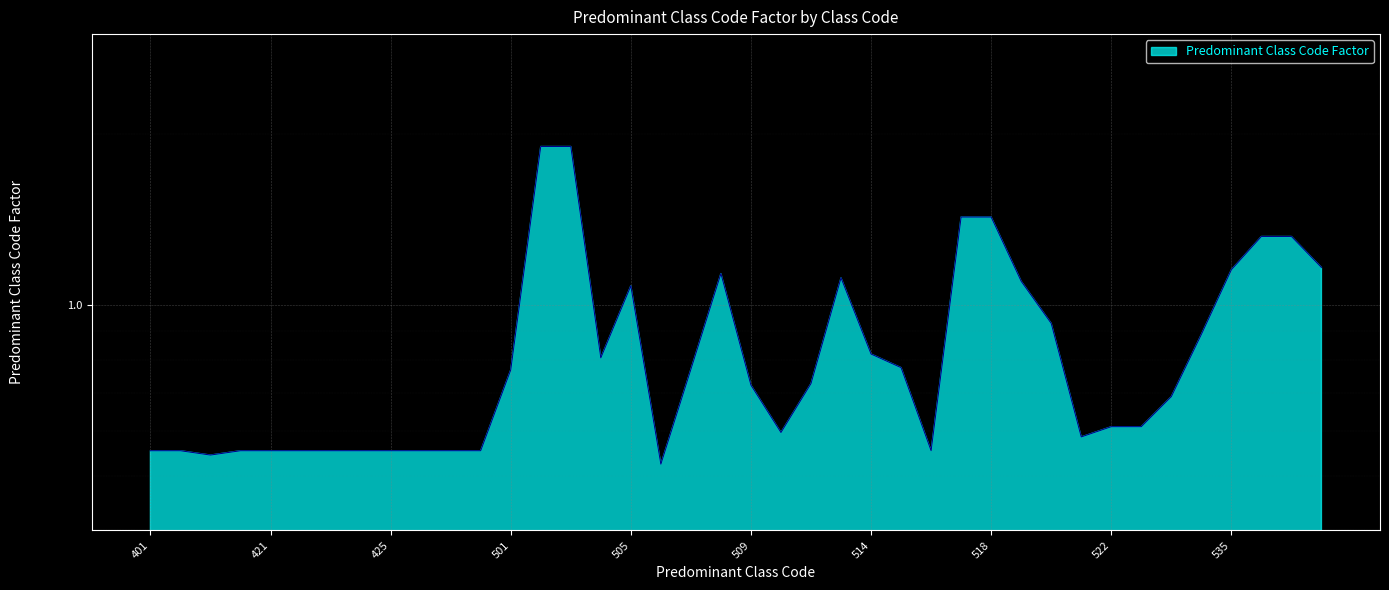

Which has a higher value, 535 or 401?

535